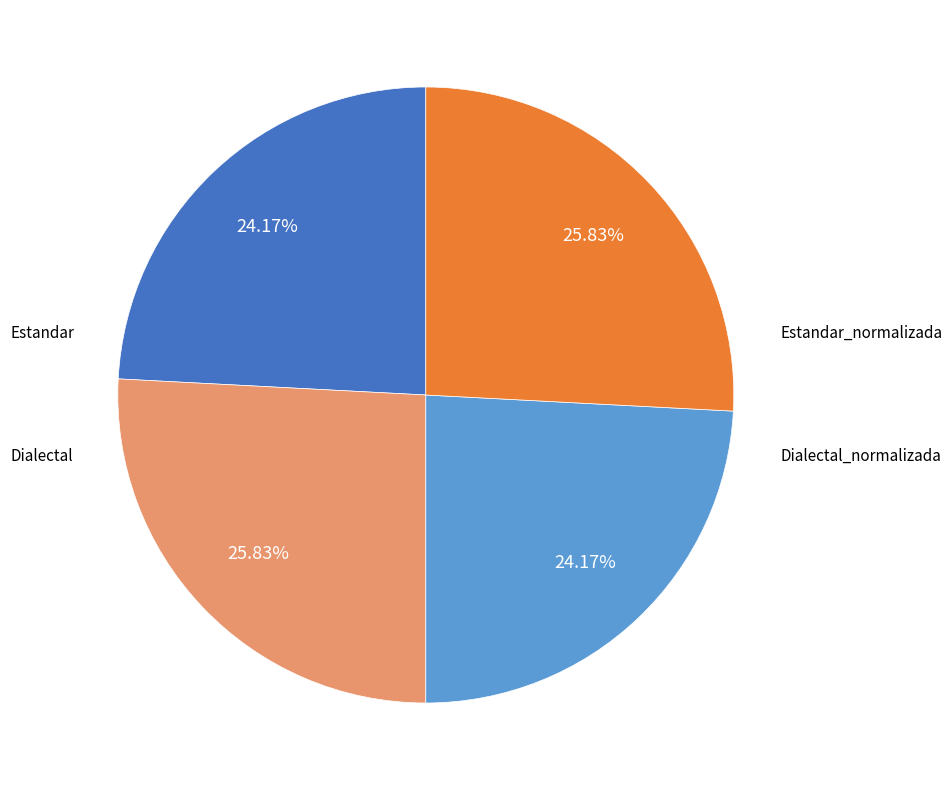

To the nearest percent, what is the difference between the largest and smallest slice percentages?

2%